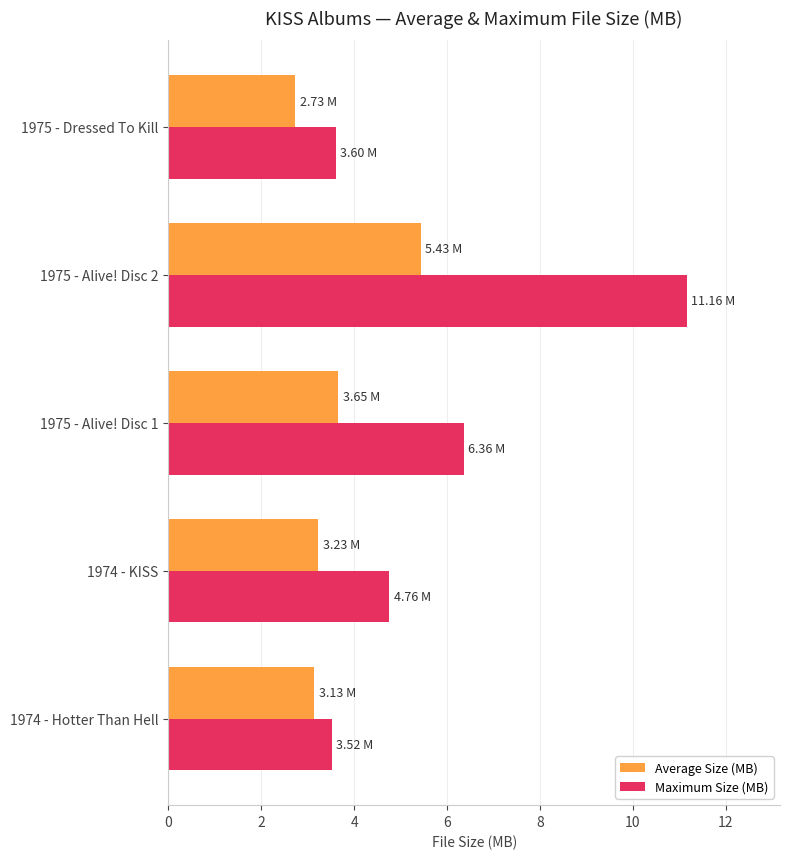

How many distinct data groups are displayed?

2